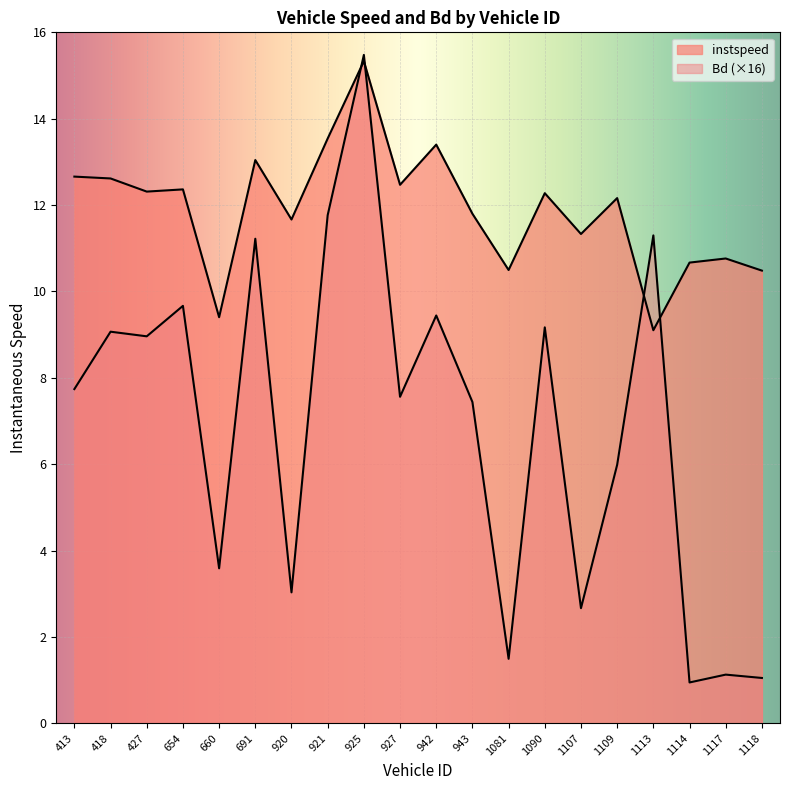

Which series has the largest range (max minus min)?

Bd